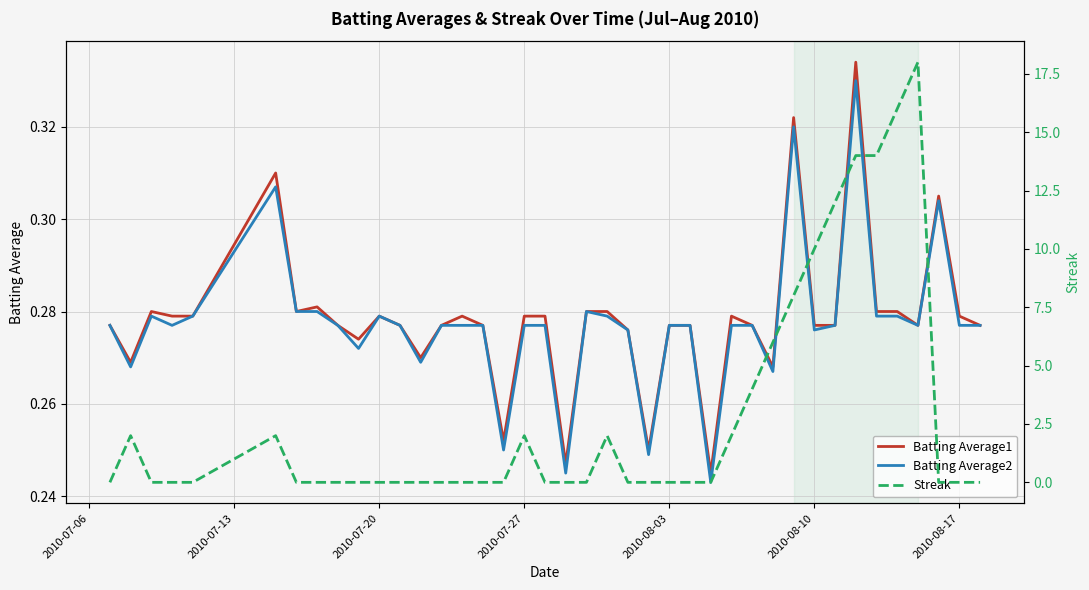

How many interior local peaks does the Streak series have?

5